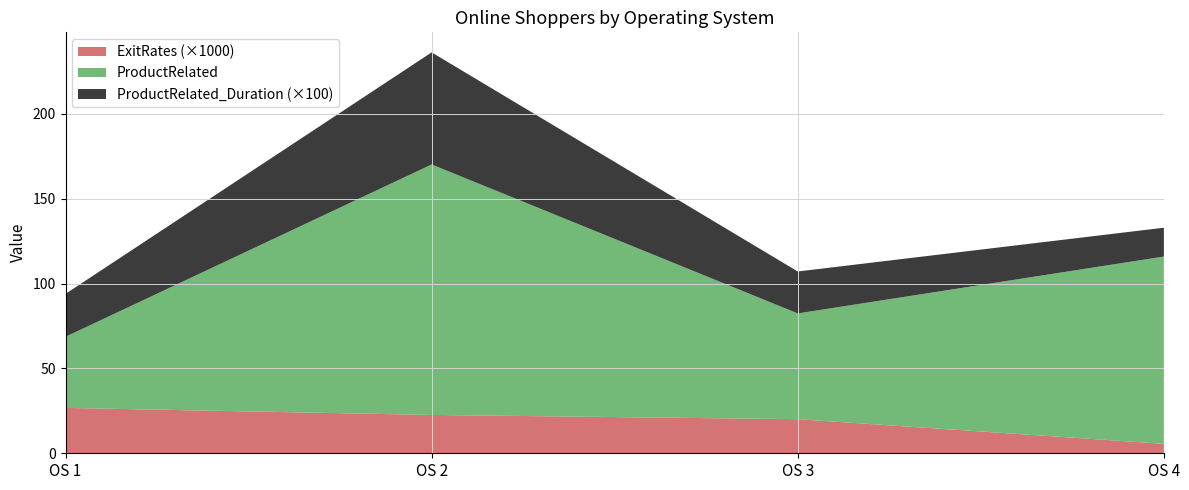

At which category is the sum across all series the highest?

OS 2